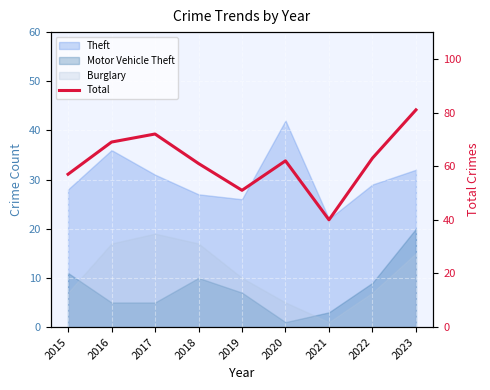

Where is the data nearest to the value 60?

2018